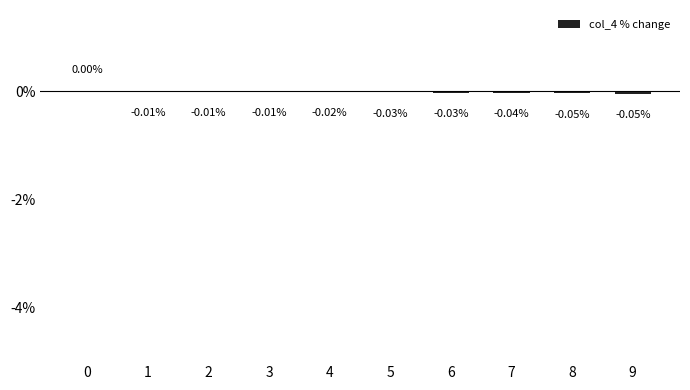

Which has a higher value, 3 or 7?

3